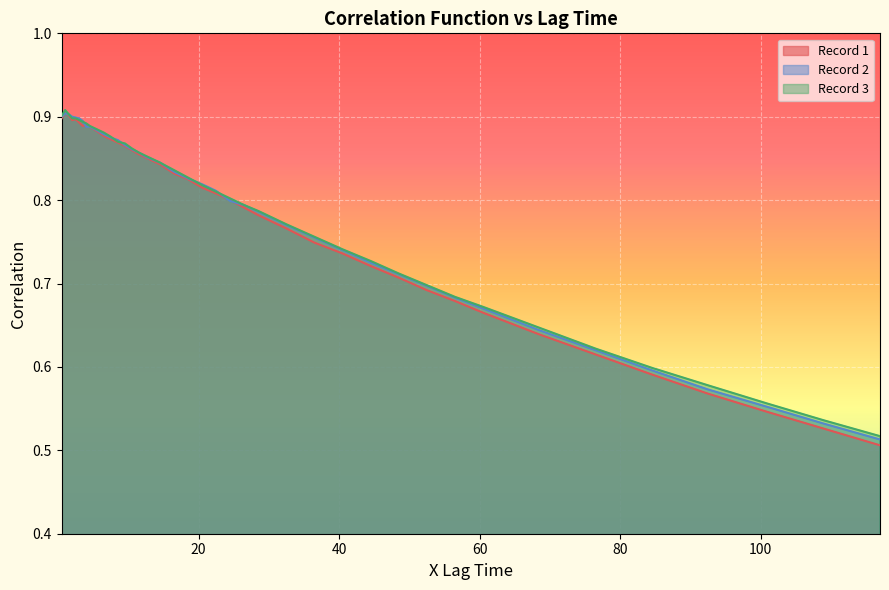

Which series ends up on top after the final intersection of Record 2 and Record 1?

Record 2